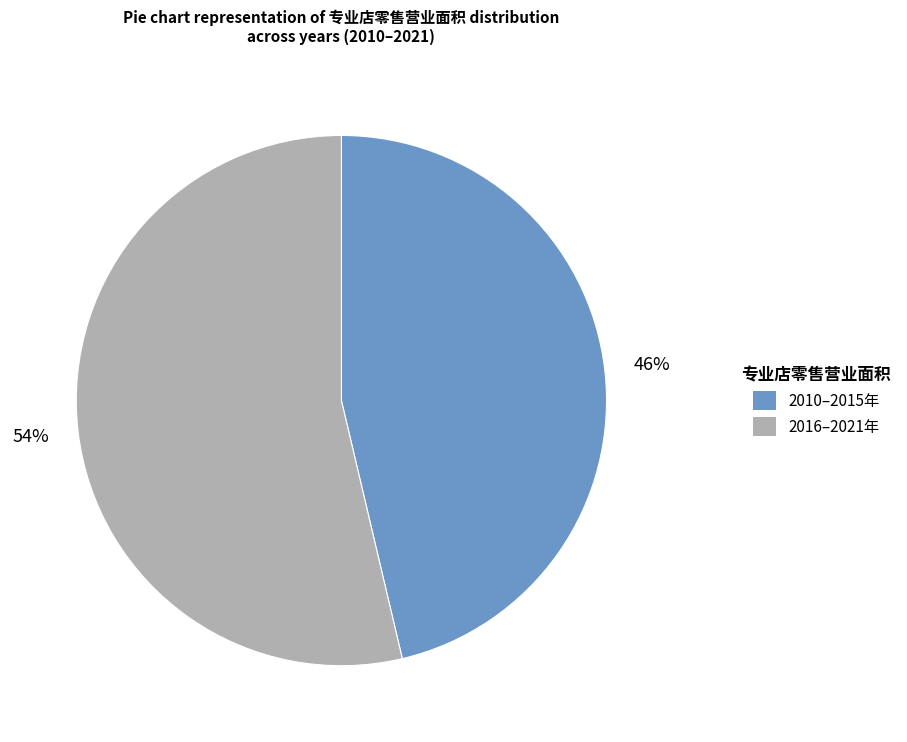

How many segments does this pie chart have?

2